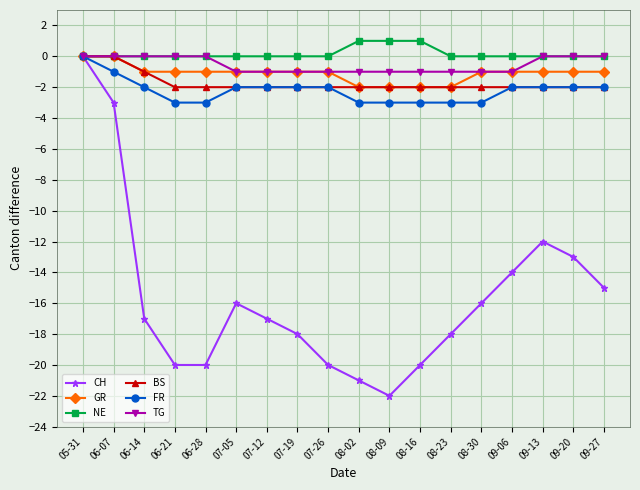

What is the label of the 14th point from the left?

08-30